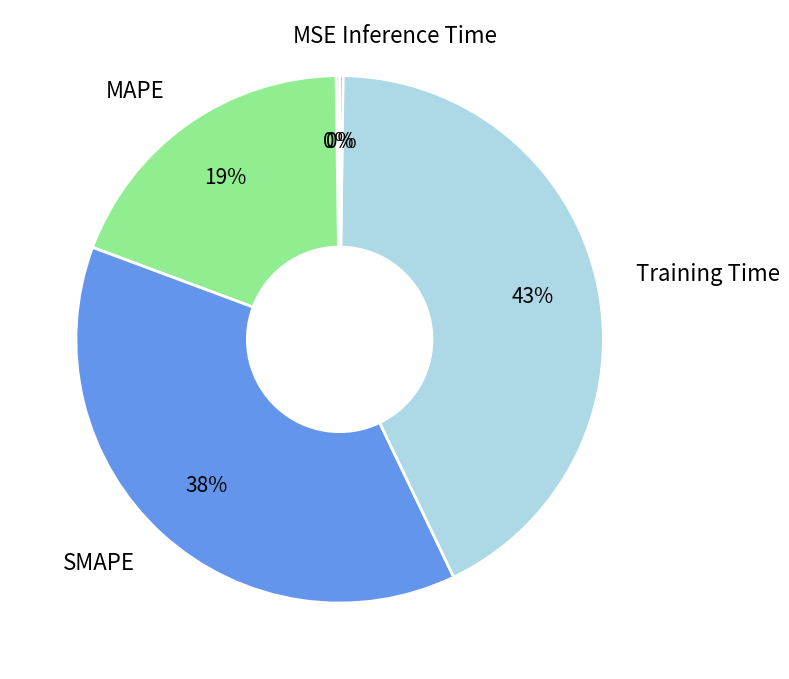

True or false: Training Time accounts for 43% of the total.

True